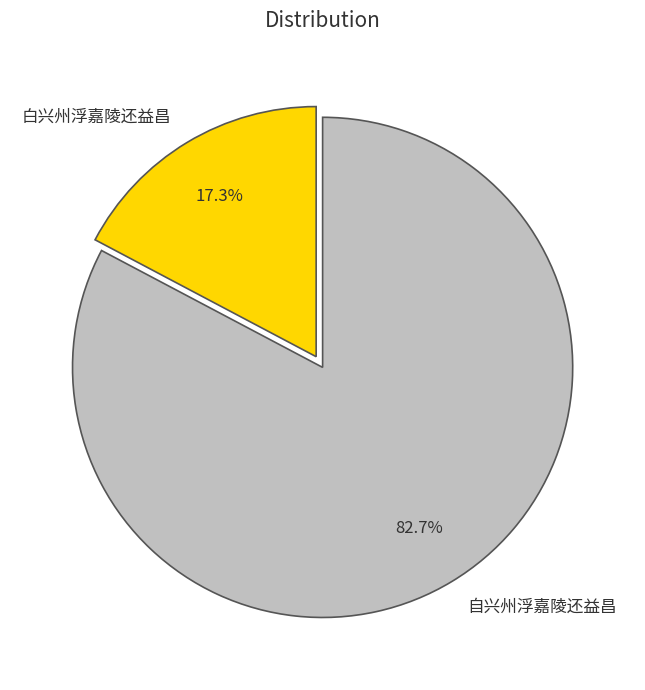

What percentage is the 白兴州浮嘉陵还益昌 slice, to the nearest percent?

17%